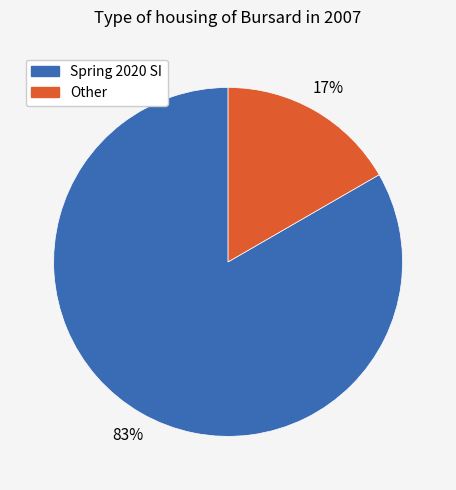

Is there any slice that represents more than half of the pie?

Yes